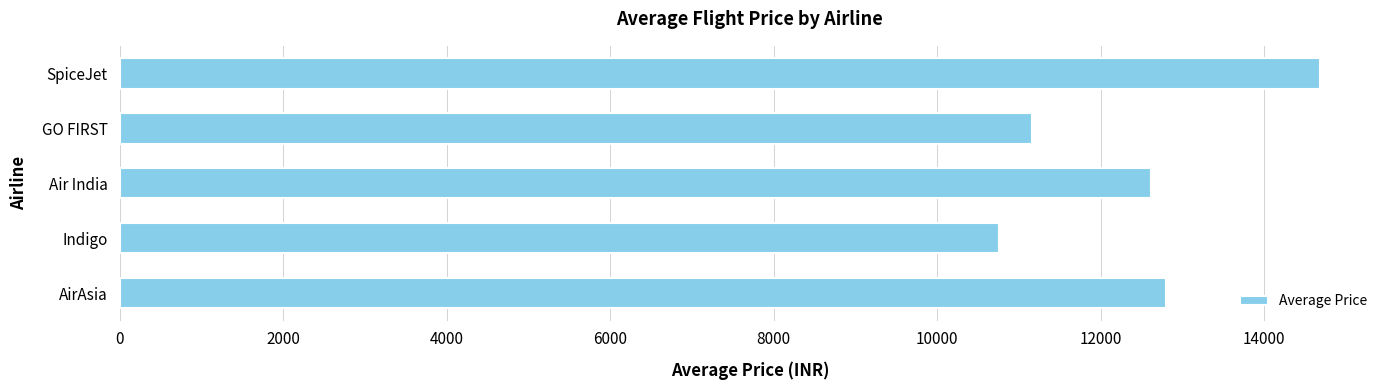

Rank the categories by value from highest to lowest.

SpiceJet, AirAsia, Air India, GO FIRST, Indigo